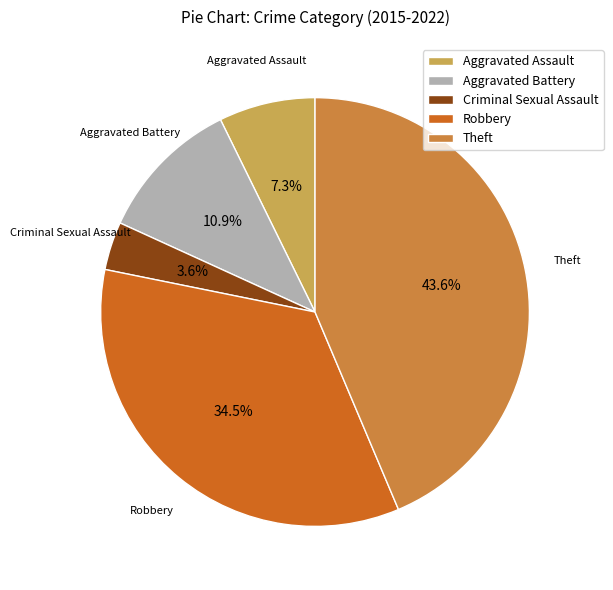

To the nearest percent, what percentage of the pie is Criminal Sexual Assault?

4%